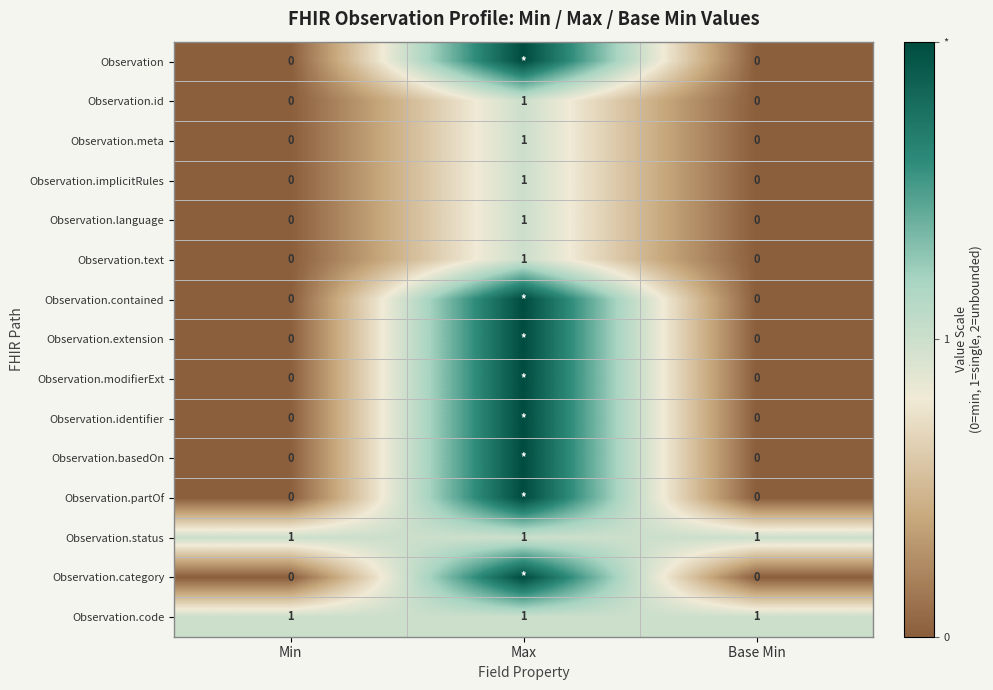

The Observation.text series shows 2 at Max. True or false?

False